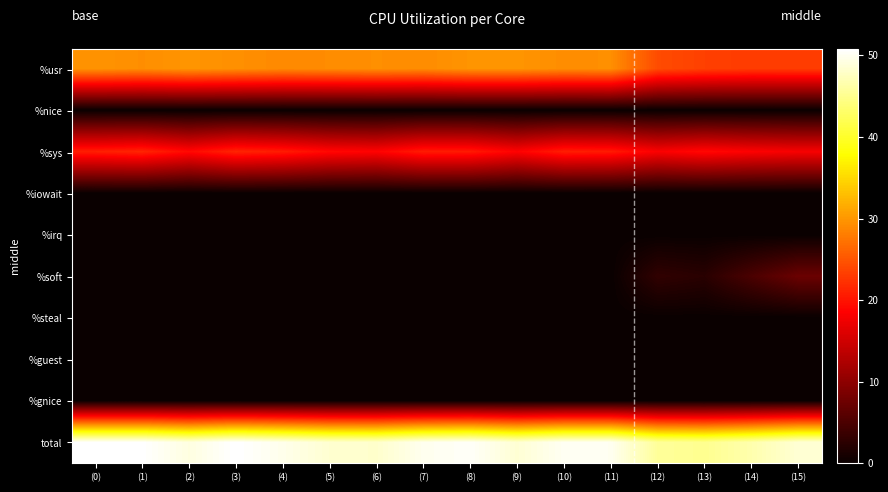

What is the spread (max minus min) of values at (3)?

50.8